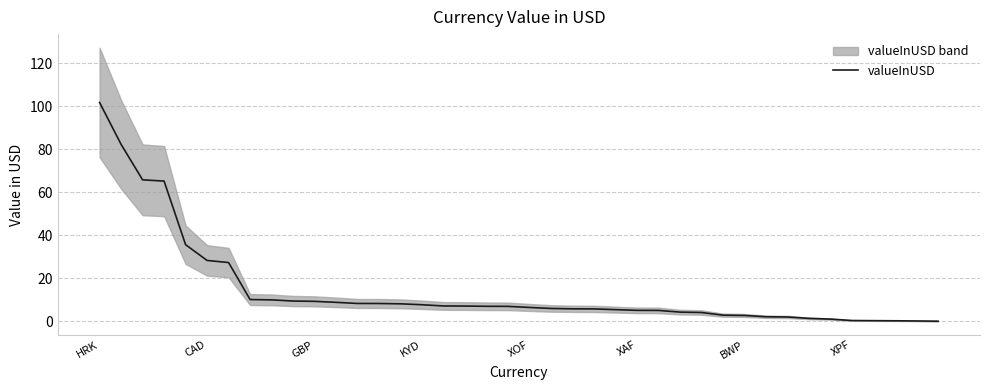

What is the label of the 1st point from the left?

HRK